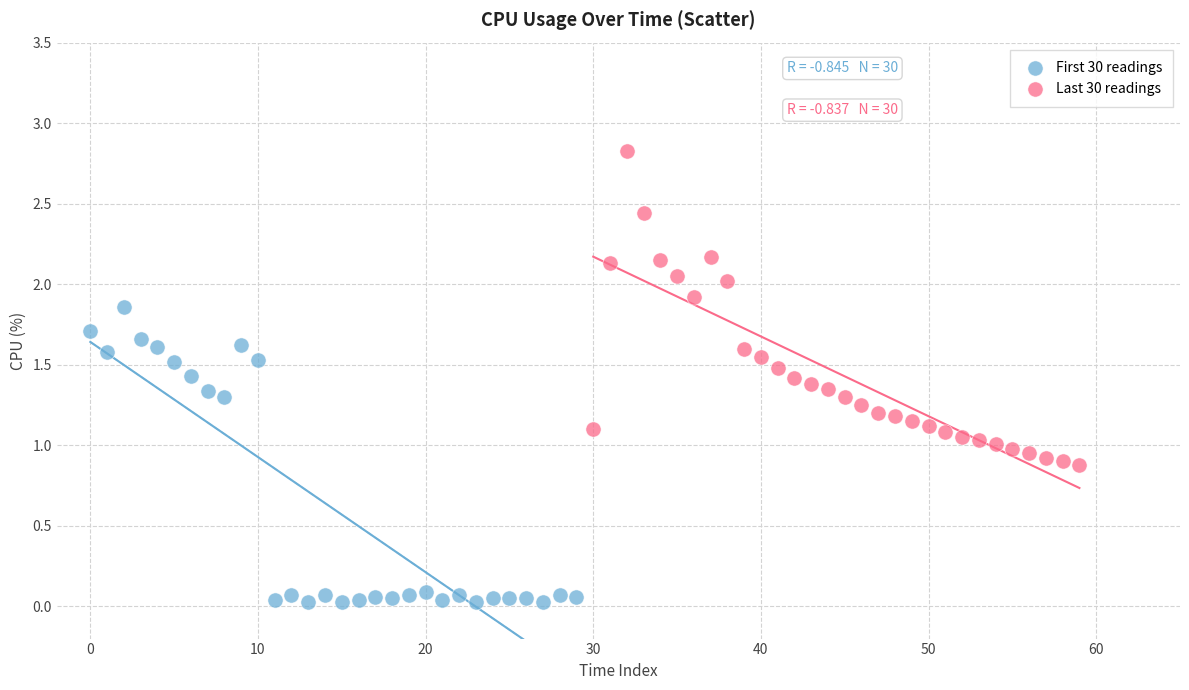

Which series reaches the minimum Y coordinate?

First 30 readings